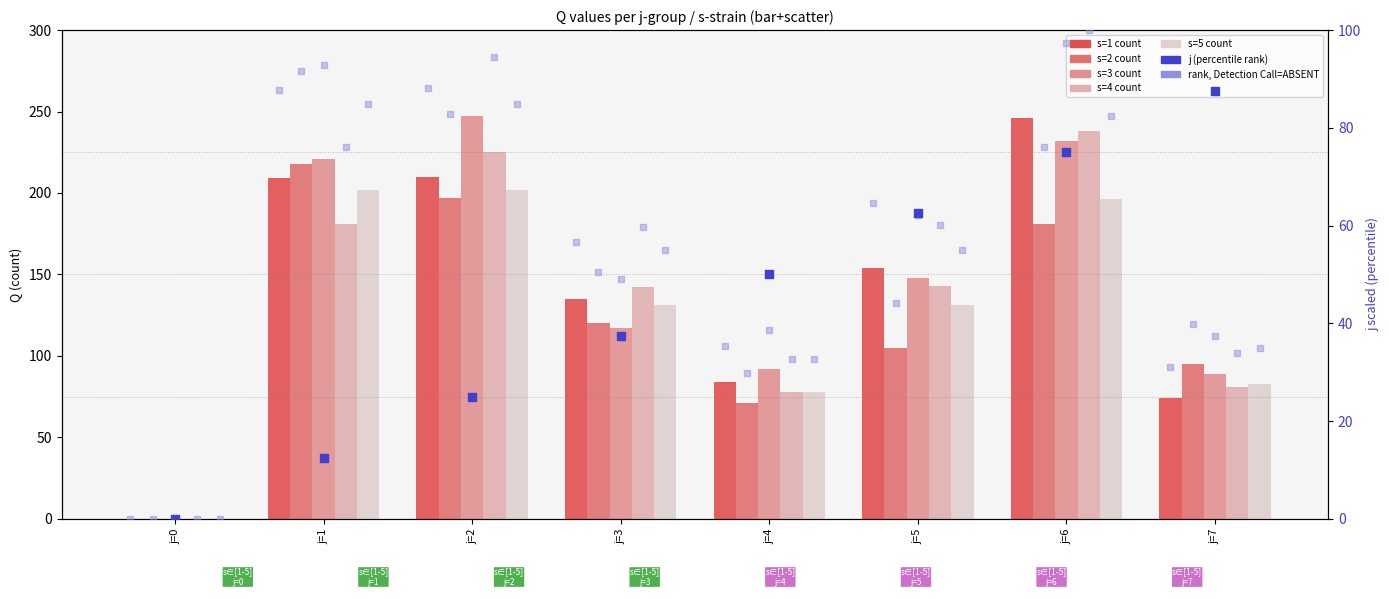

Is the value of Q_s4 at j=5 greater than the value of j at j=3?

Yes